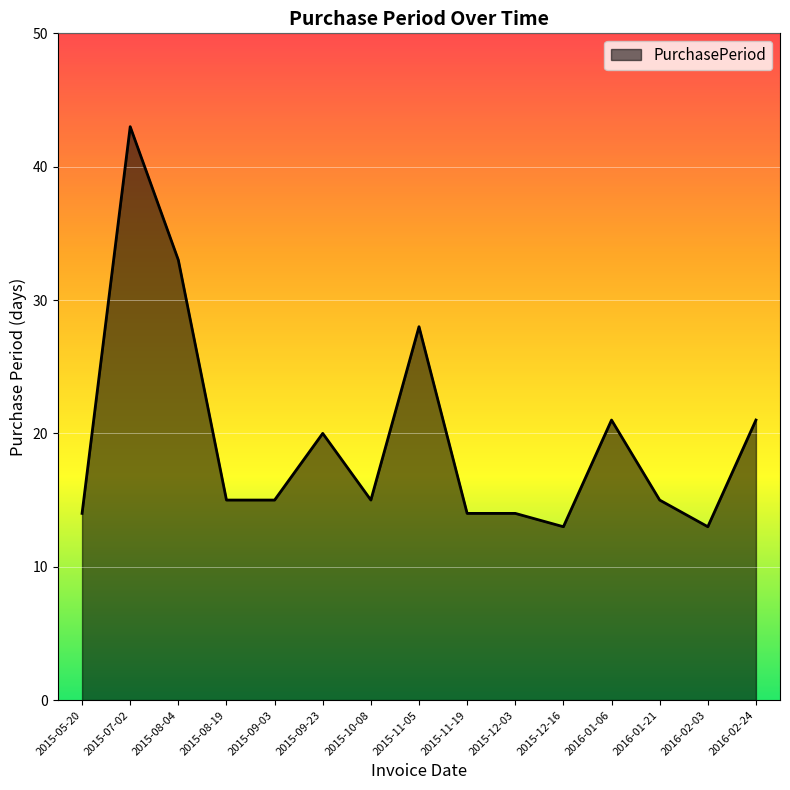

Between 2015-05-20 and 2015-09-23, which is larger?

2015-09-23